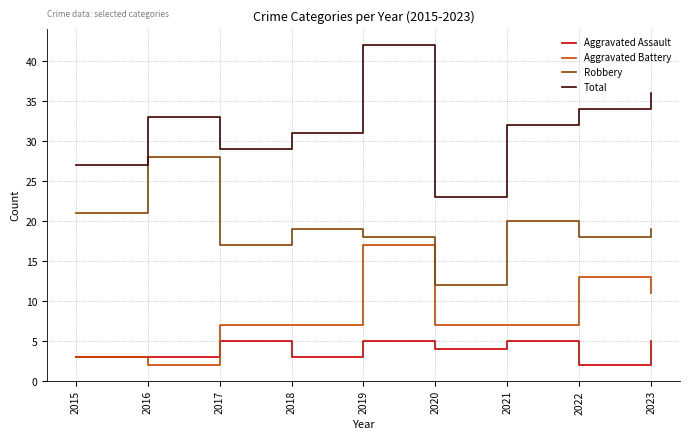

The Total series shows 12 at 2021. True or false?

False